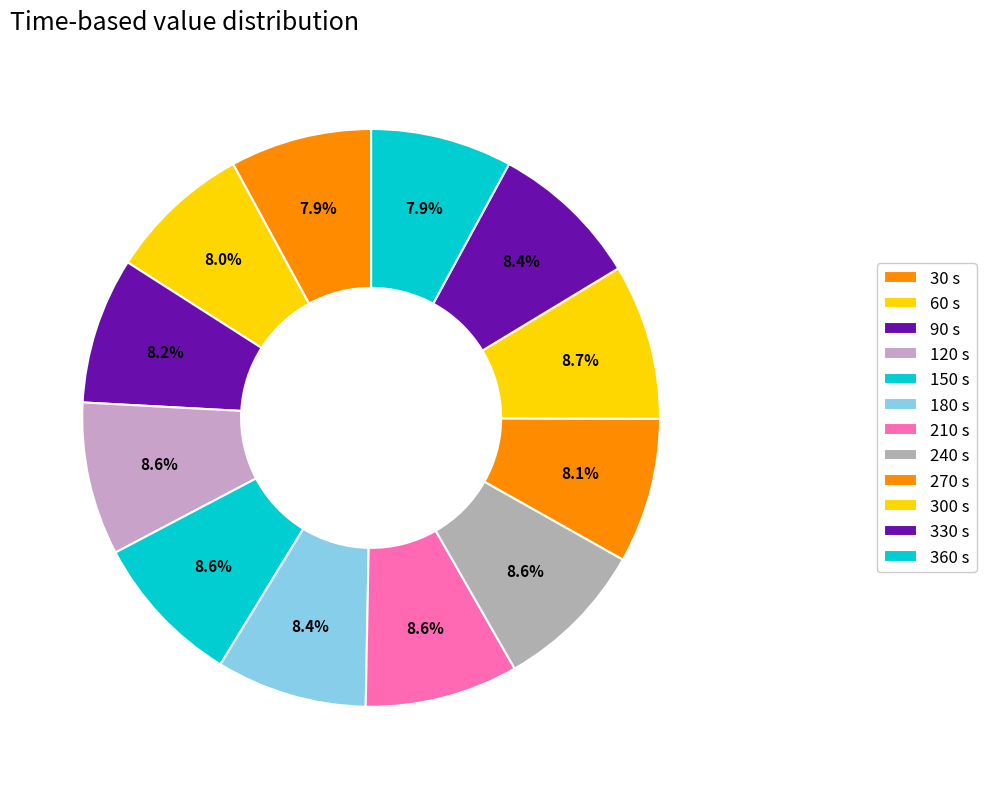

How many slices are in this pie chart?

12